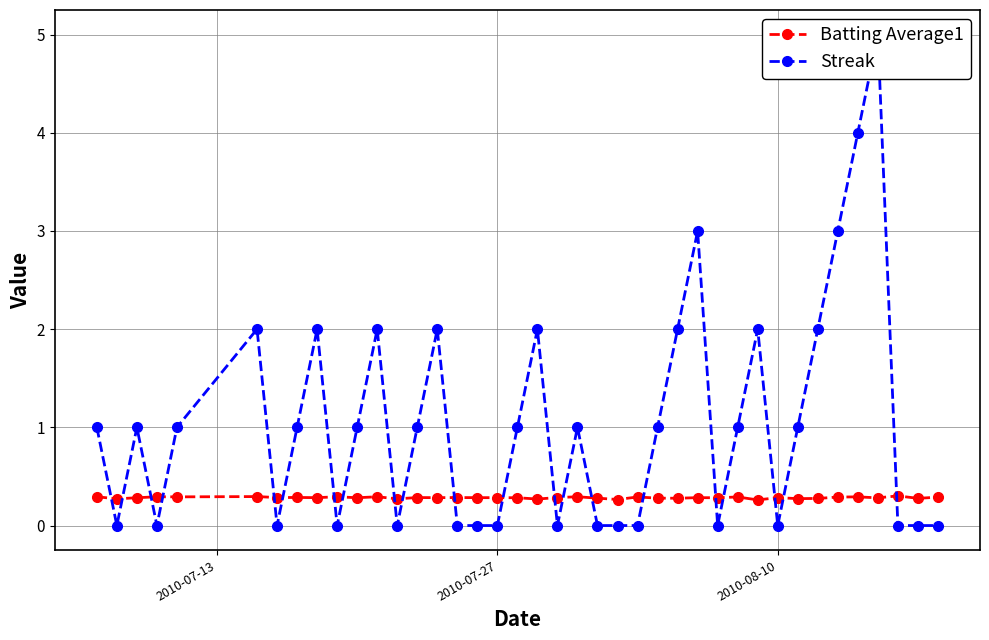

List the series in order of their peak value, lowest first.

Batting Average1, Streak